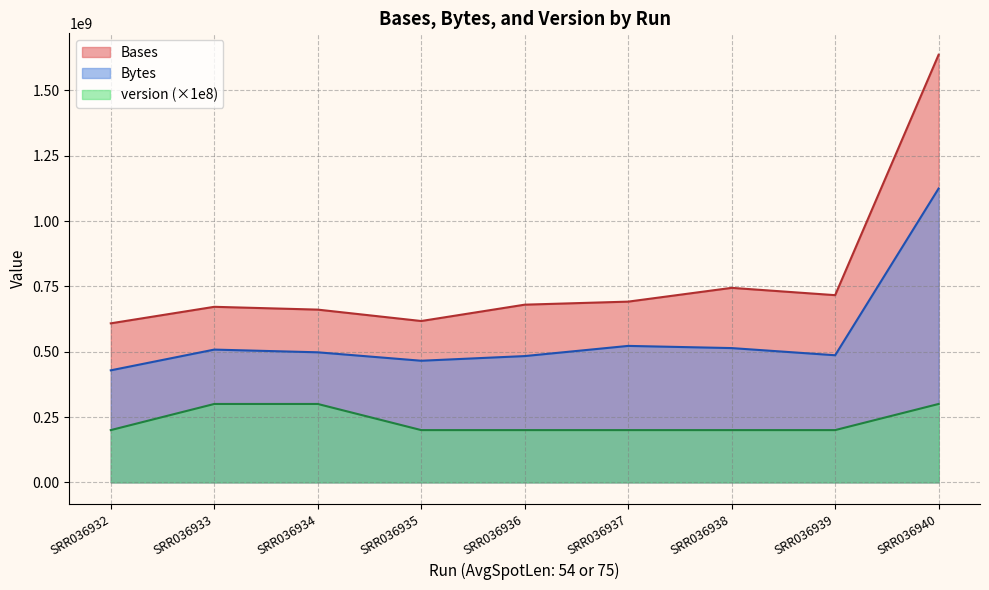

The value of Bytes at SRR036937 is 522213549. True or false?

True